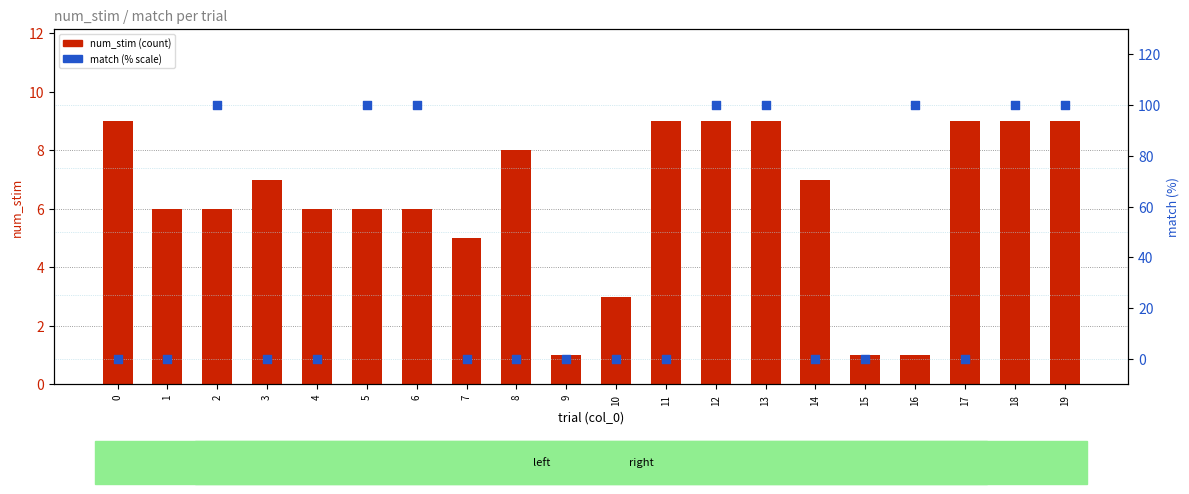

What is the total value across all series at 9?

1